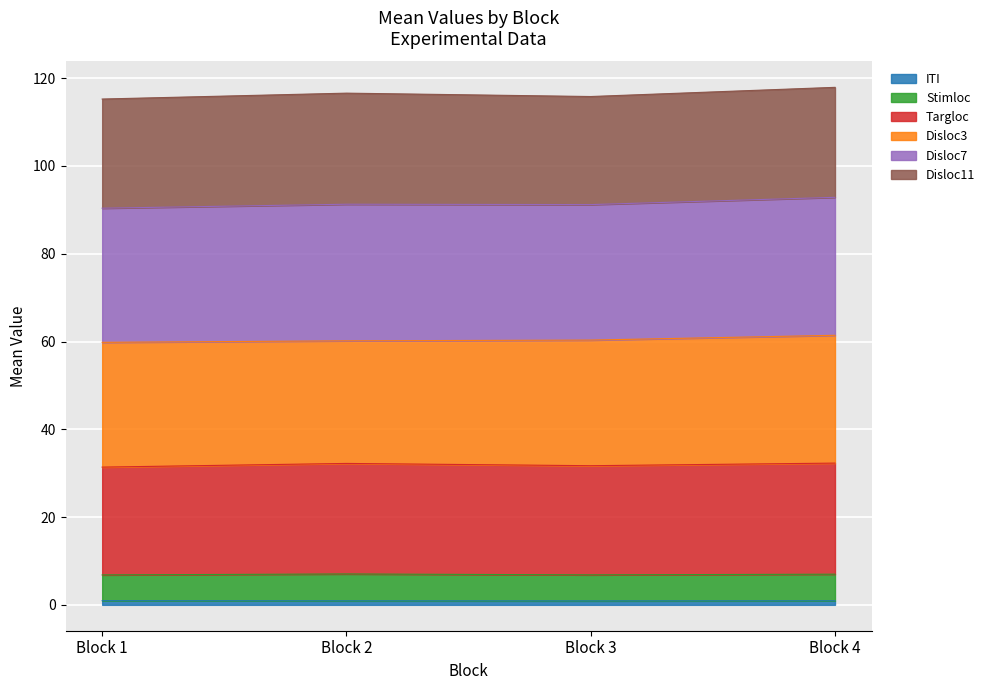

True or false: Targloc has a value of 6.8 at Block 2.

False